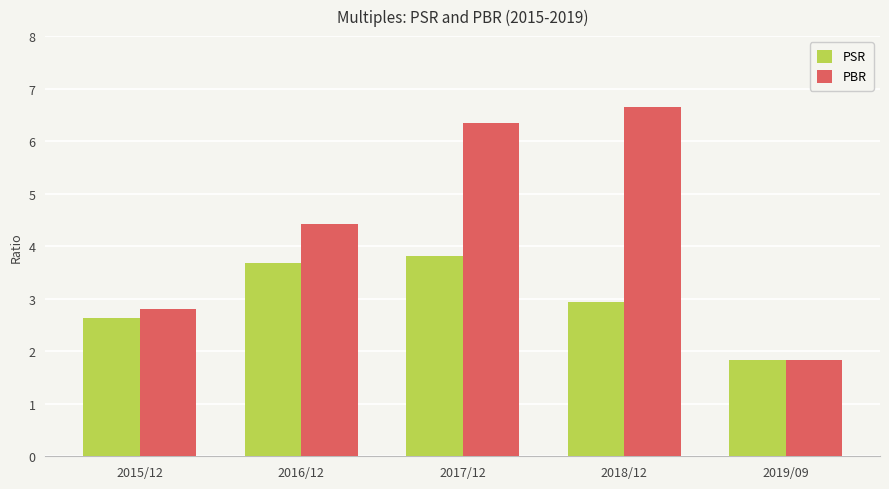

True or false: PBR has a value of 1.3 at 2017/12.

False